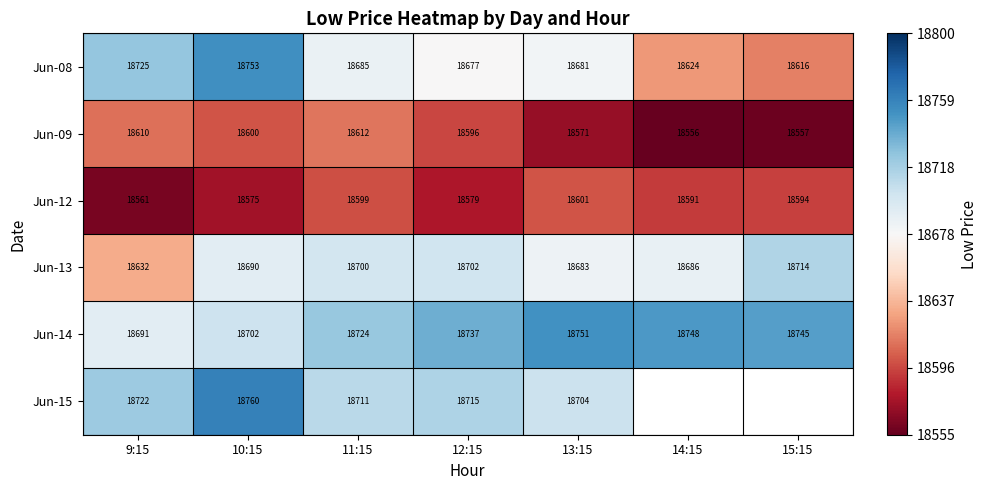

How many values in the Jun-14 series are below 18737?

3